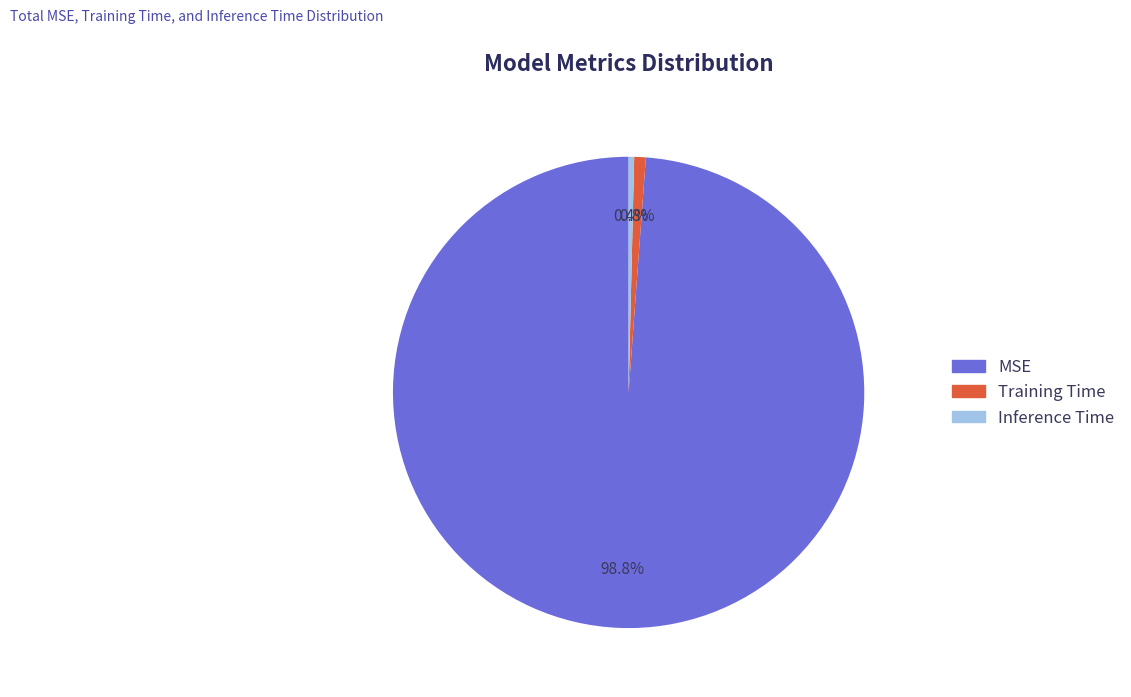

To the nearest percent, what is the average slice percentage?

33%